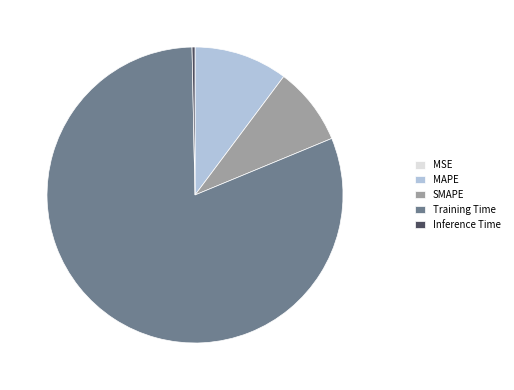

Between SMAPE and Inference Time, which is larger?

SMAPE